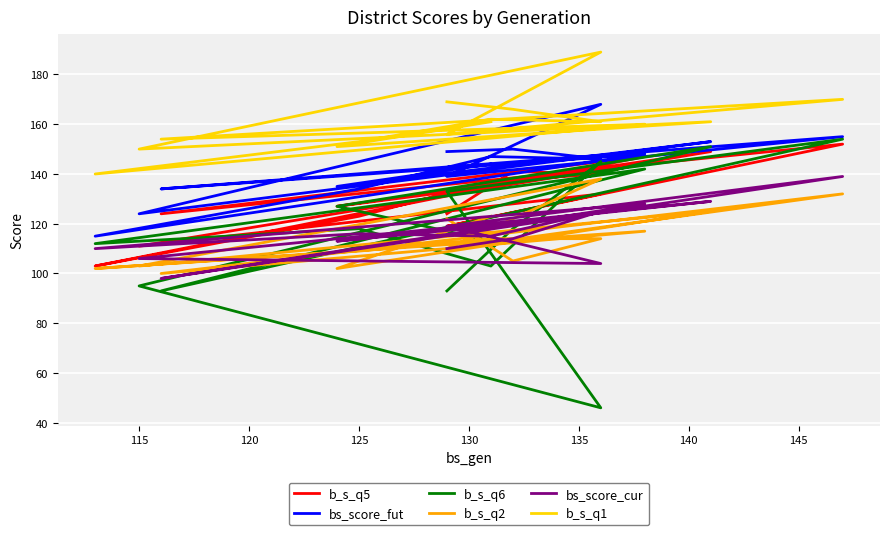

True or false: bs_score_cur and bs_score_fut cross at least once.

False